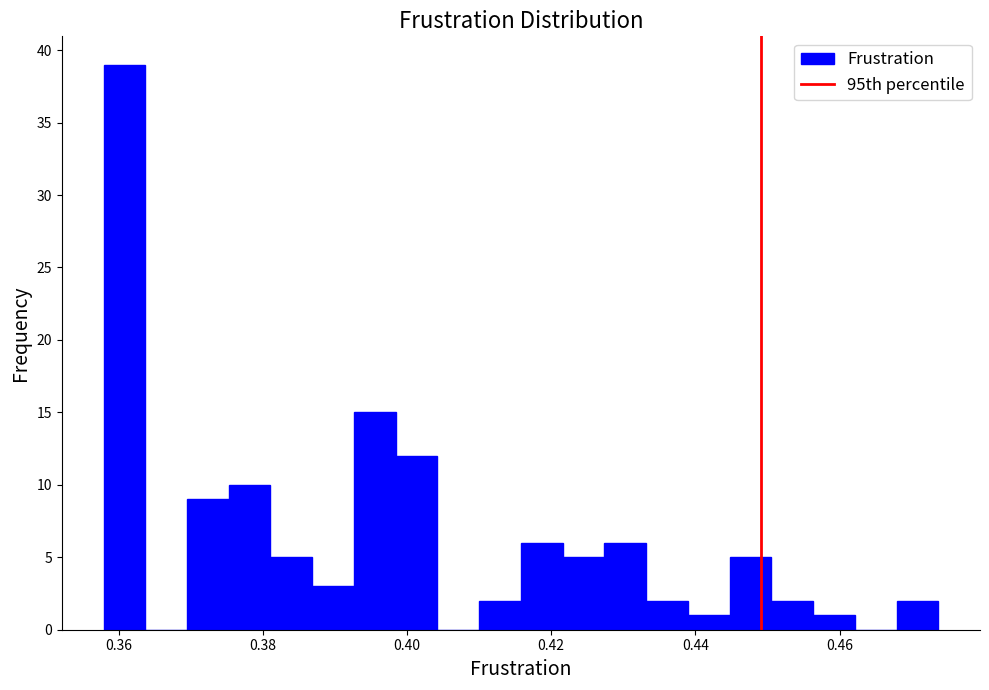

Around what value on the x-axis is the tallest bar? Give the approximate position of its centre, as read against the axis.

0.360